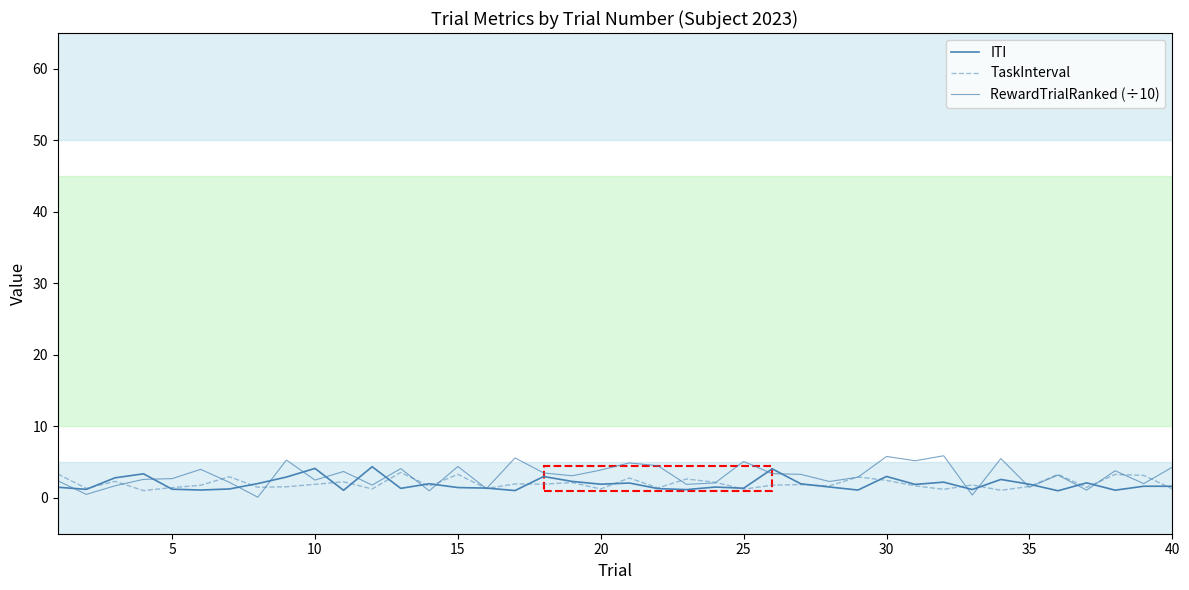

What is the sum of all ITI values?

77.8